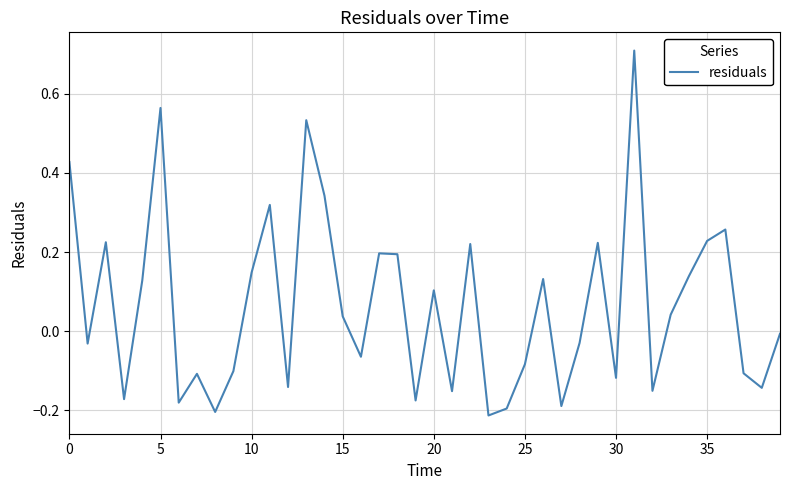

What is the difference between the maximum and minimum values?

0.9